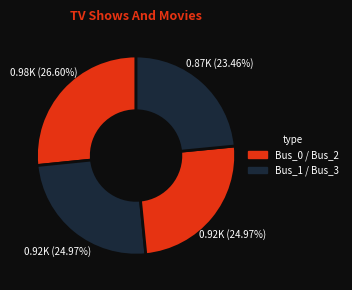

How many segments does this pie chart have?

4